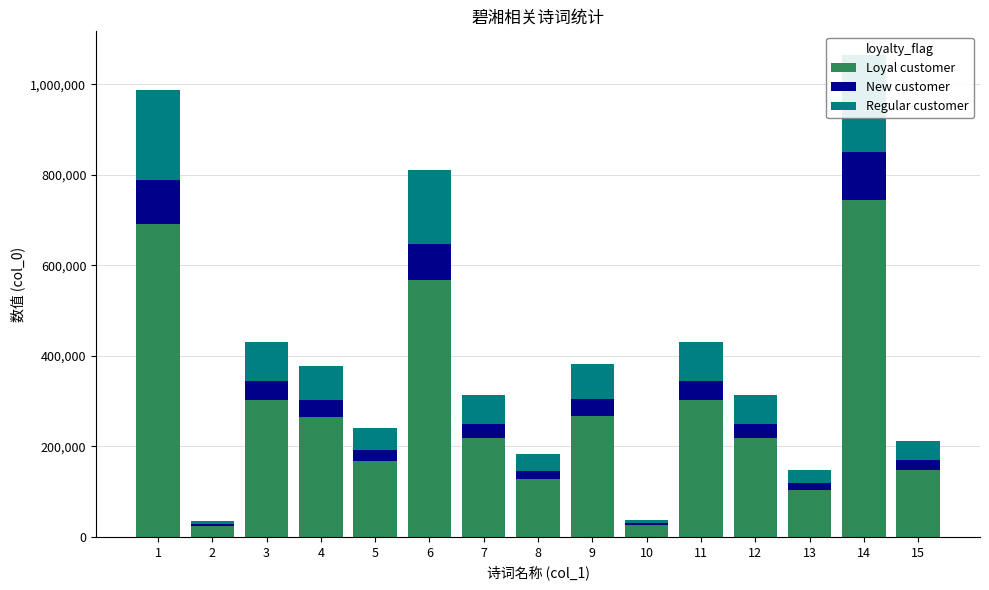

List the series in order of their peak value, highest first.

Loyal customer, Regular customer, New customer